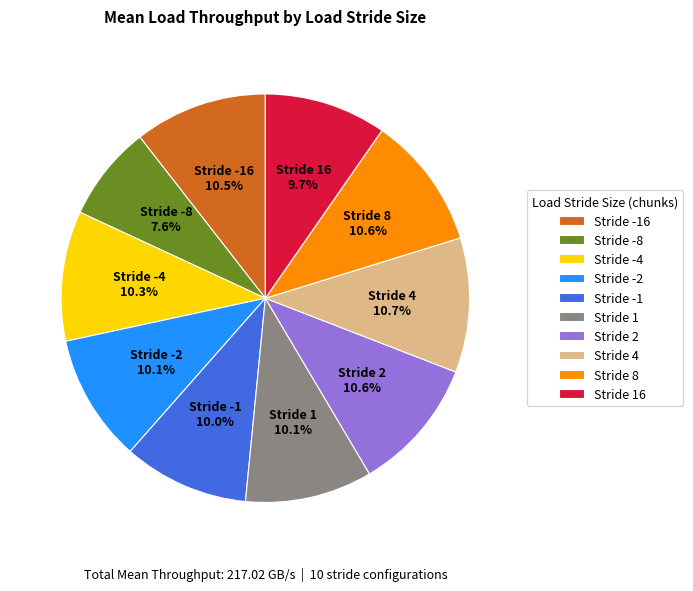

What is the smallest slice in the pie chart?

Stride -8